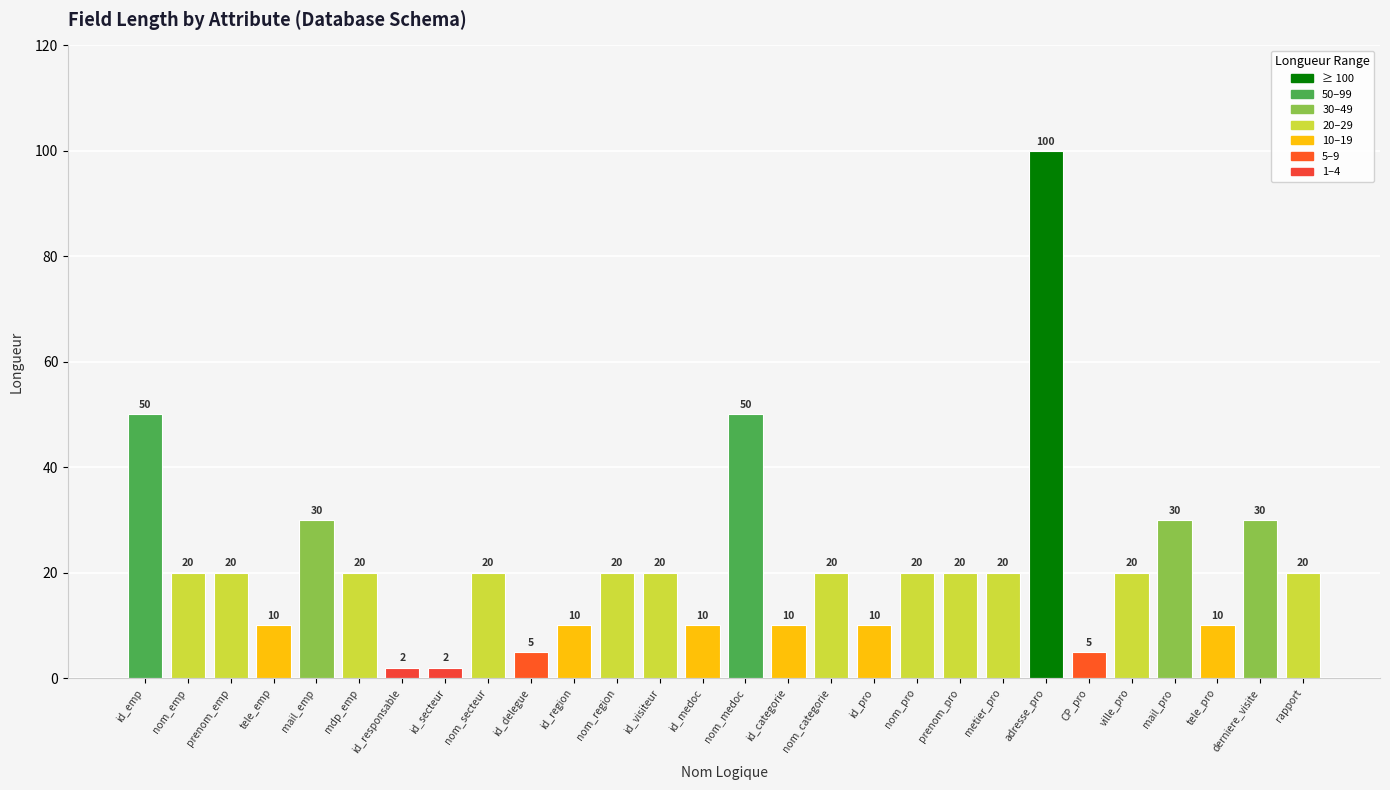

What is the difference between the values at tele_pro and CP_pro?

5